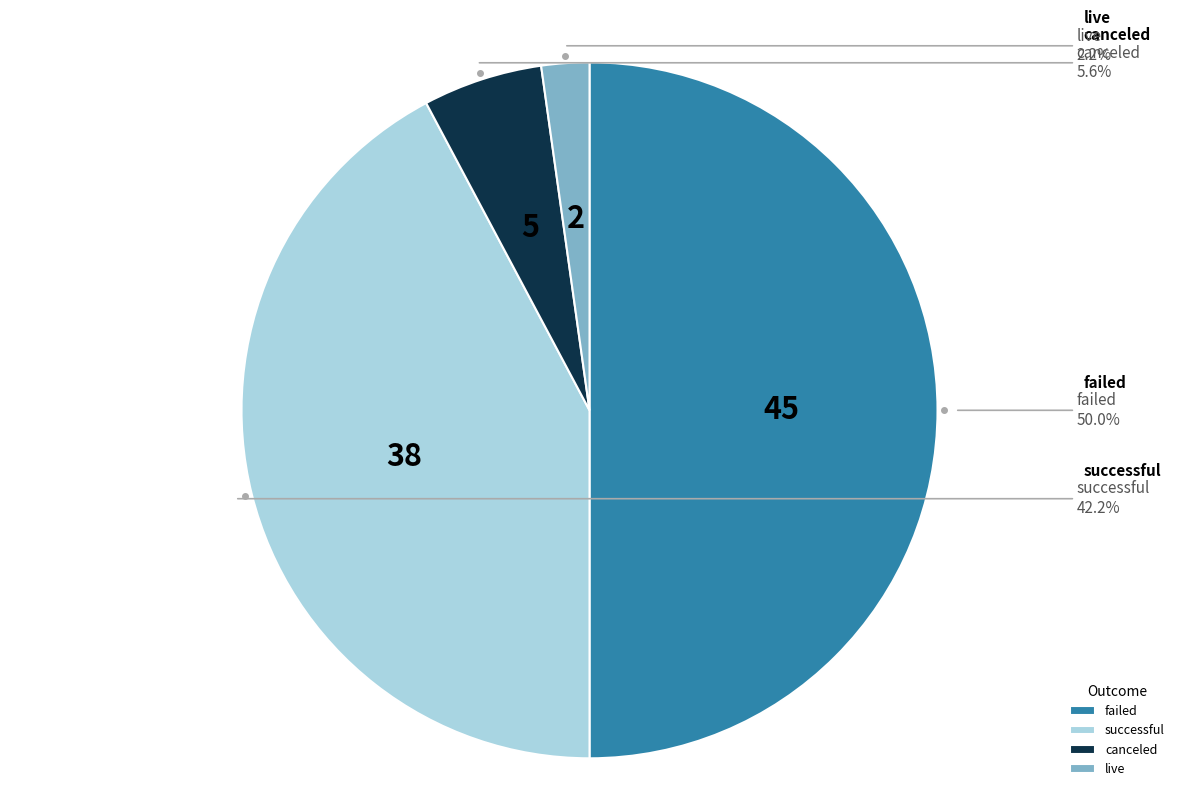

How many slices are in this pie chart?

4